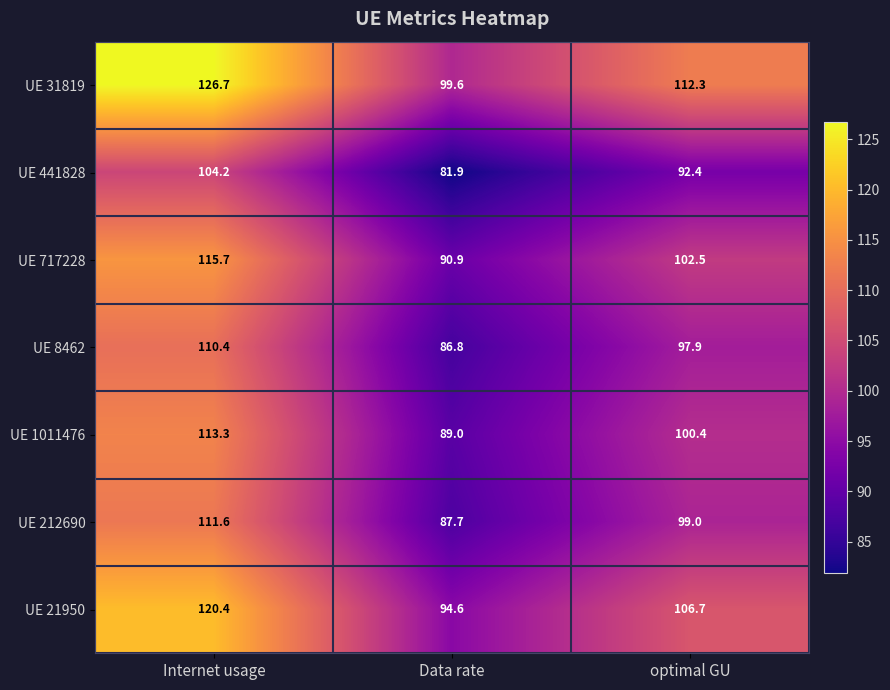

True or false: UE 31819 has a value of 126.7 at Internet usage.

True